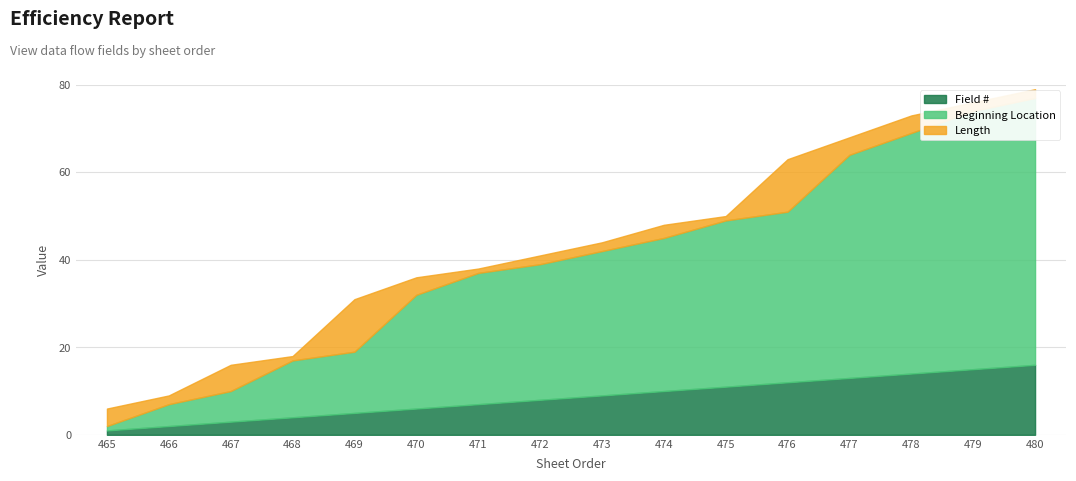

The Field # series shows 13 at 477. True or false?

True